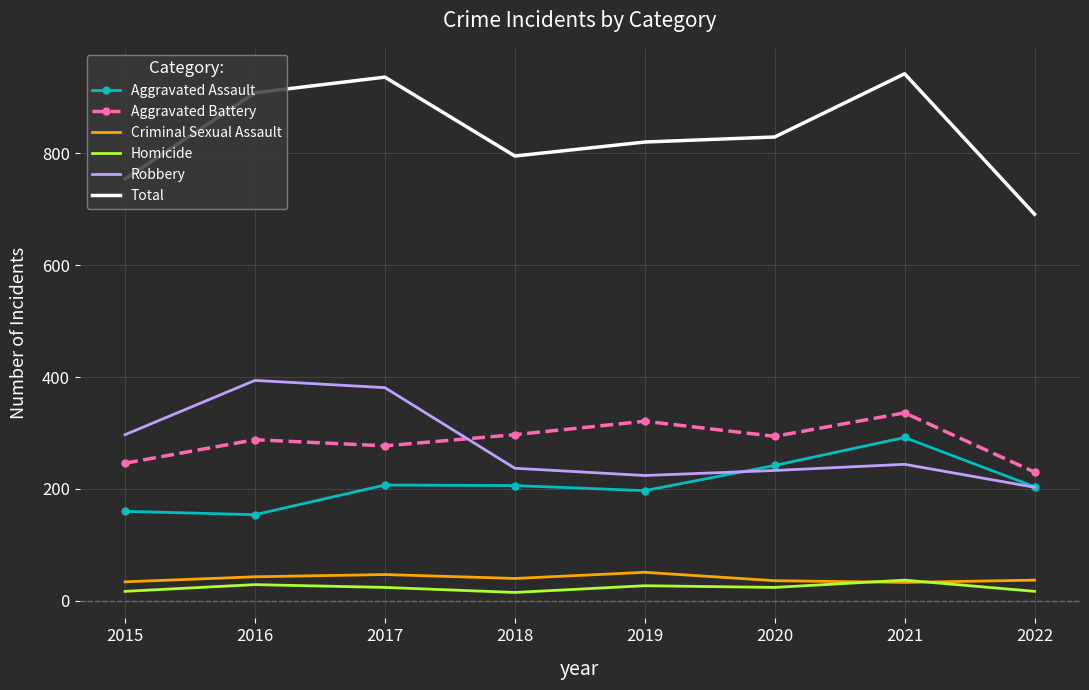

At which label does Aggravated Assault first exceed 206?

2017